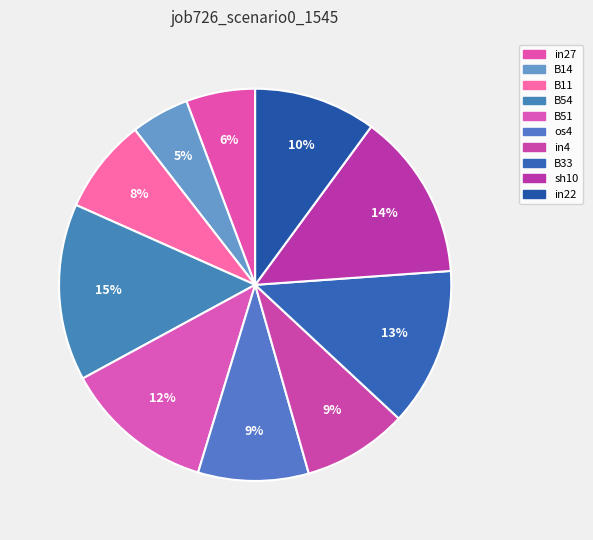

Does in4 represent more than half of the total?

No